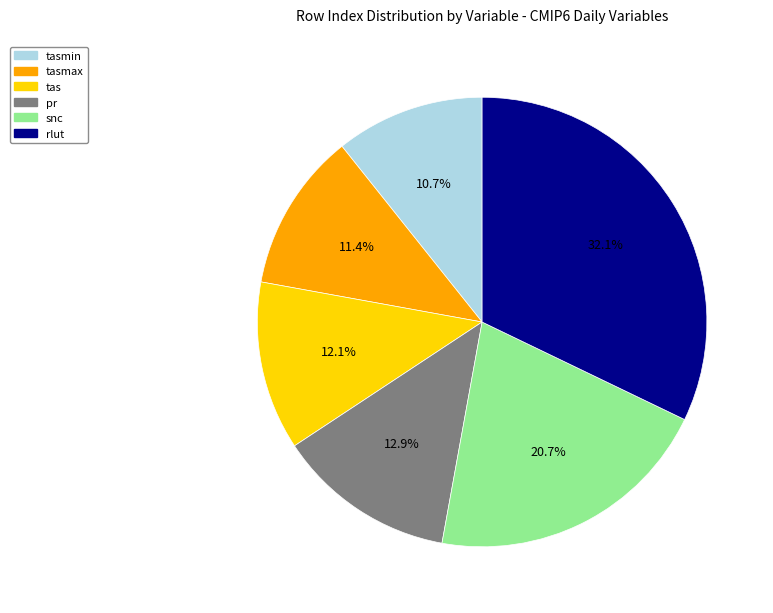

Which slice is the smallest?

tasmin